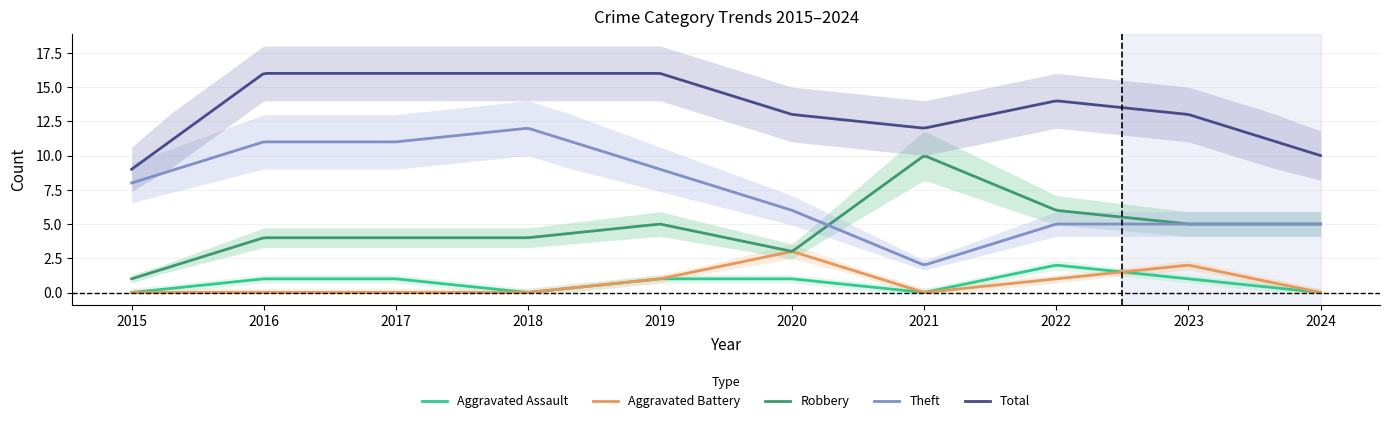

Which has a higher value, 2022 or 2015?

2022